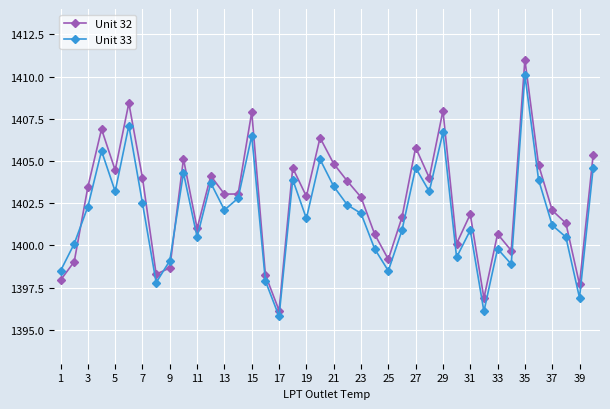

What is the difference between the maximum and minimum values in the Unit 33 series?

14.3